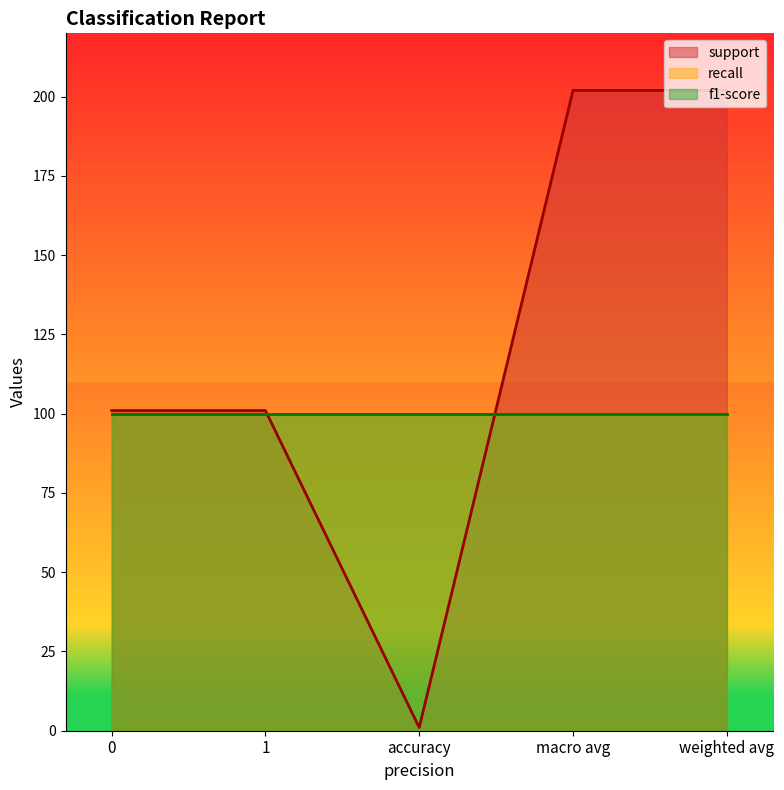

How many interior local valleys does the support series have?

1